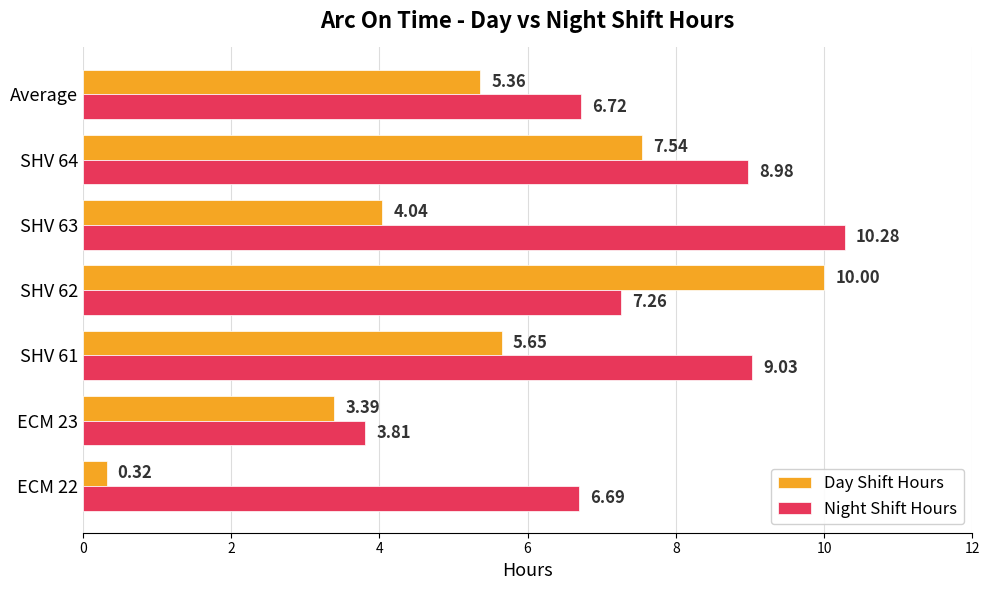

Which series changed the most between ECM 22 and ECM 23?

Day Shift Hours